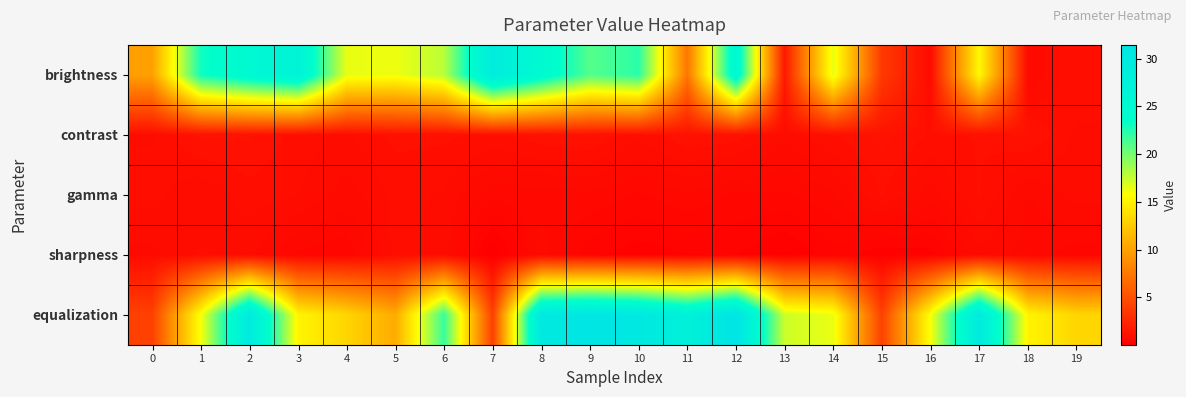

Which has a higher value, 7 or 2?

7